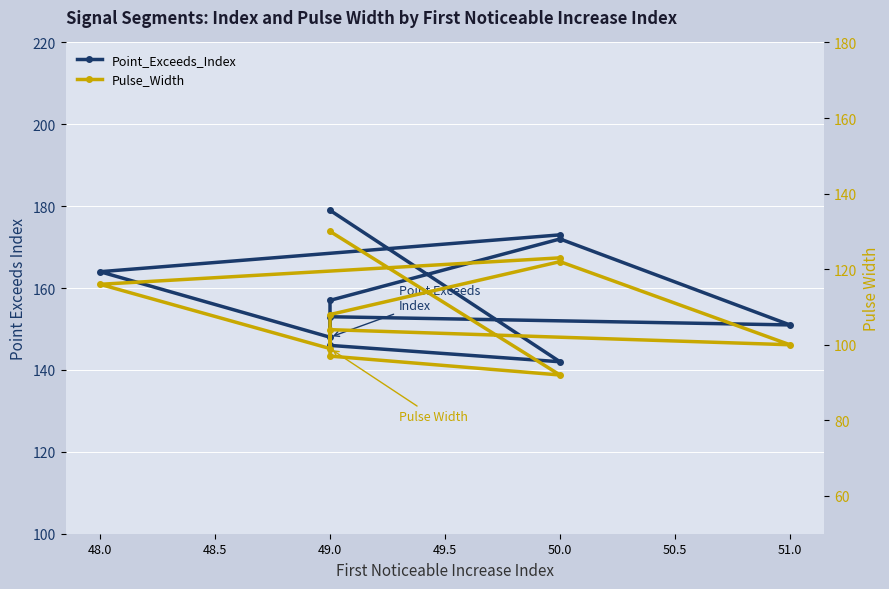

What is the total value across all series at 49.0?

247